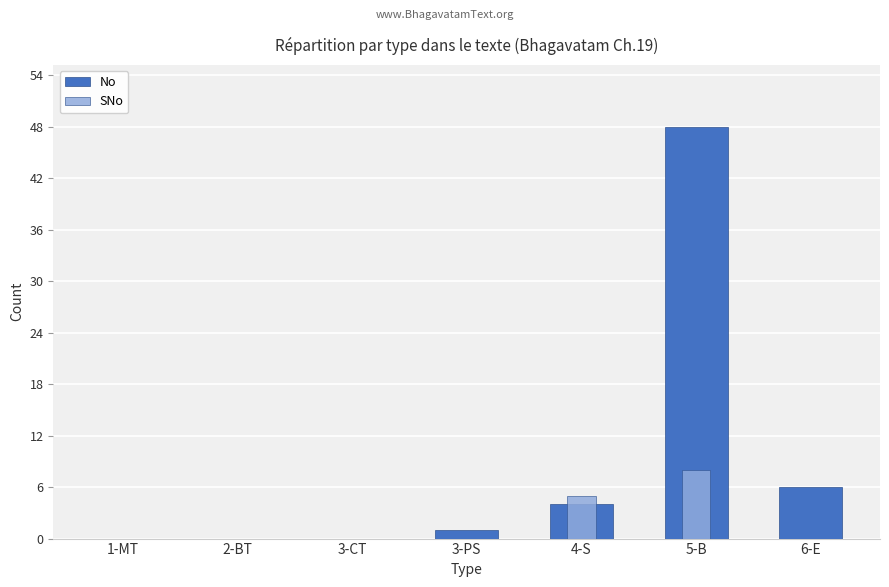

What is the greatest value displayed?

48